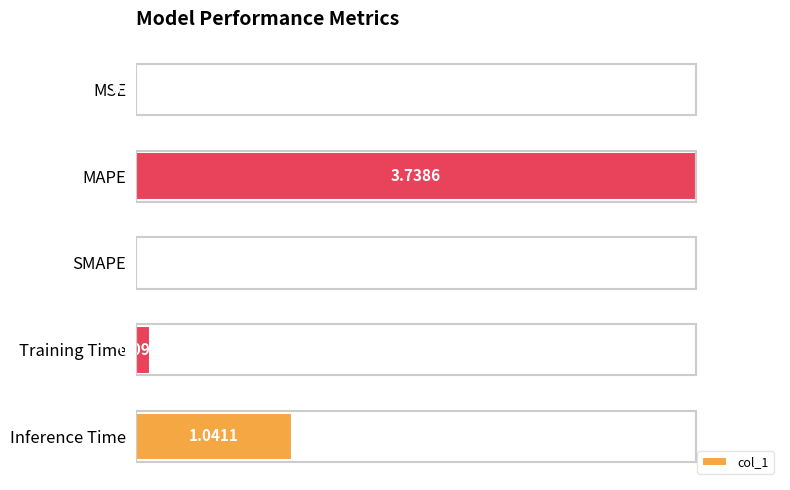

Between MAPE and MSE, which is larger?

MAPE